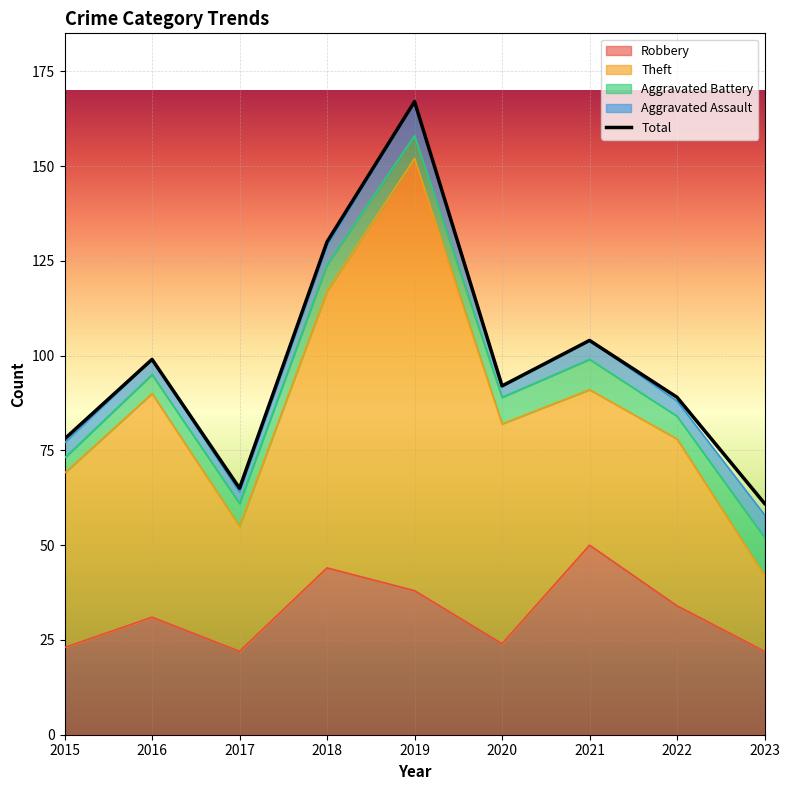

How many categories are shown in the chart?

9